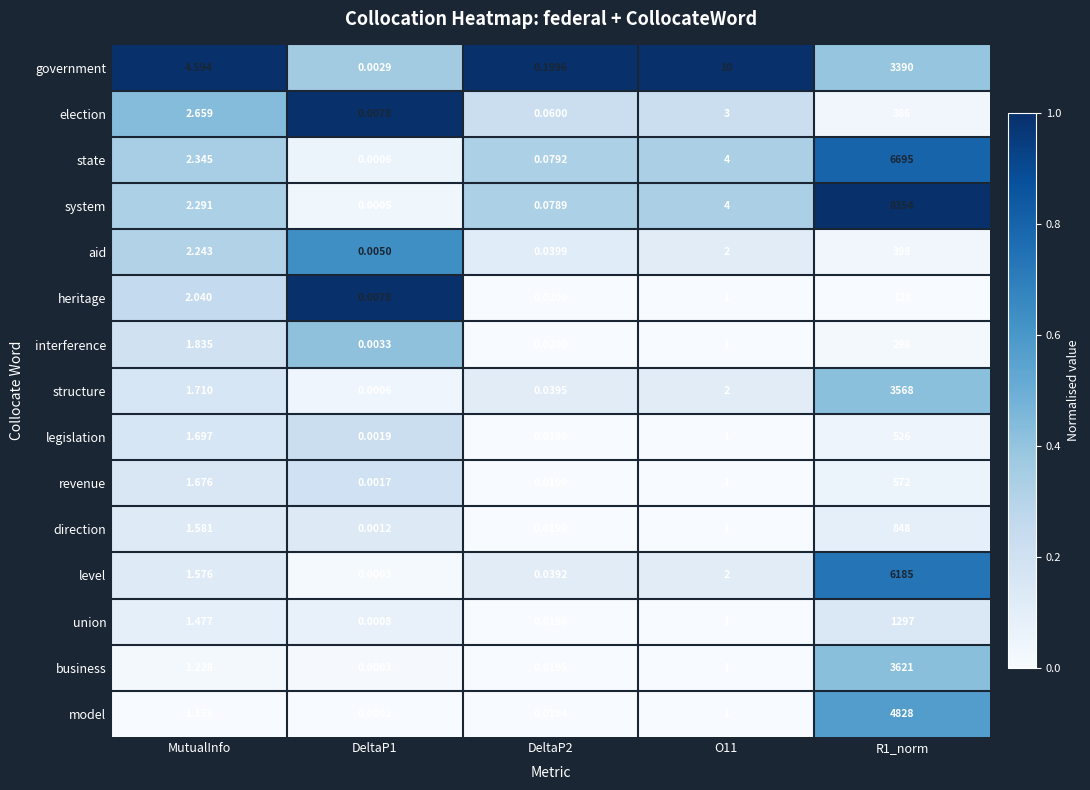

At how many categories does at least one series exceed 0?

5